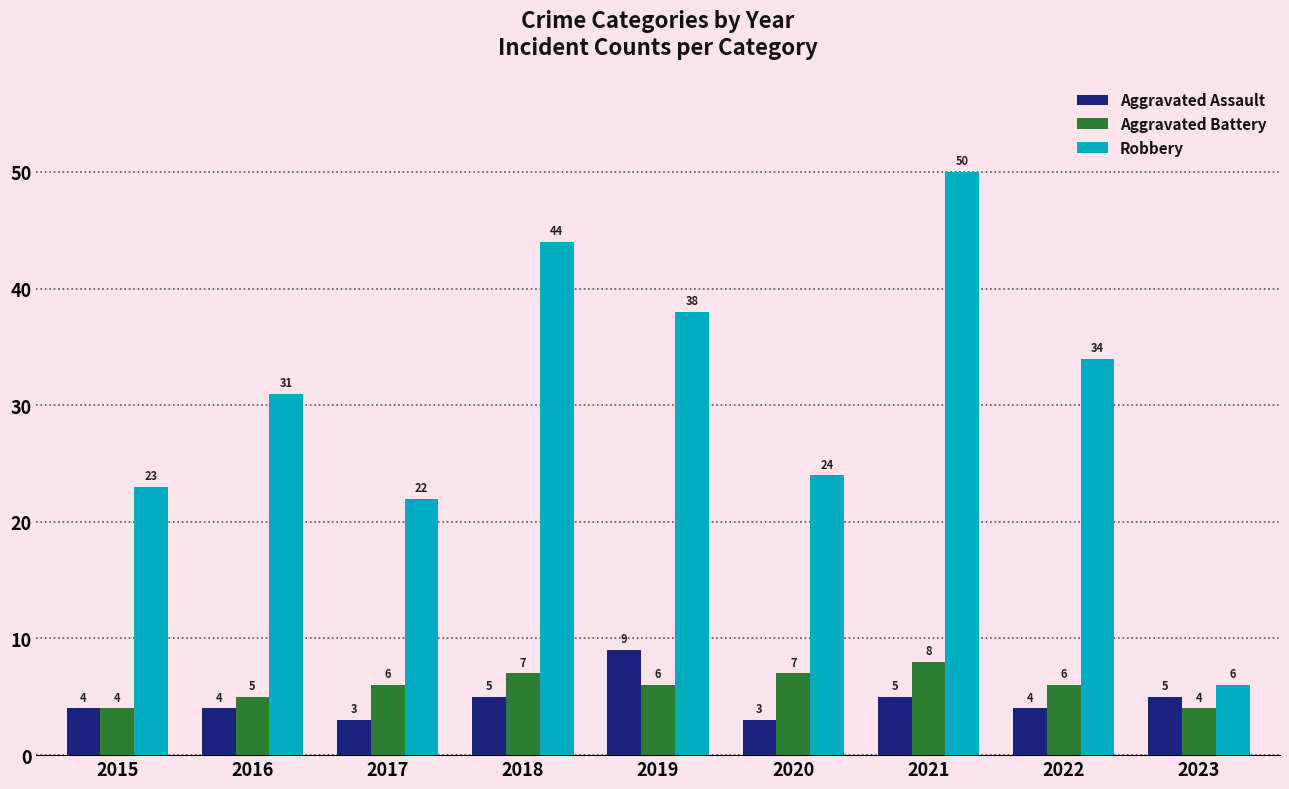

Is it true that Aggravated Assault equals 12 at 2019?

False